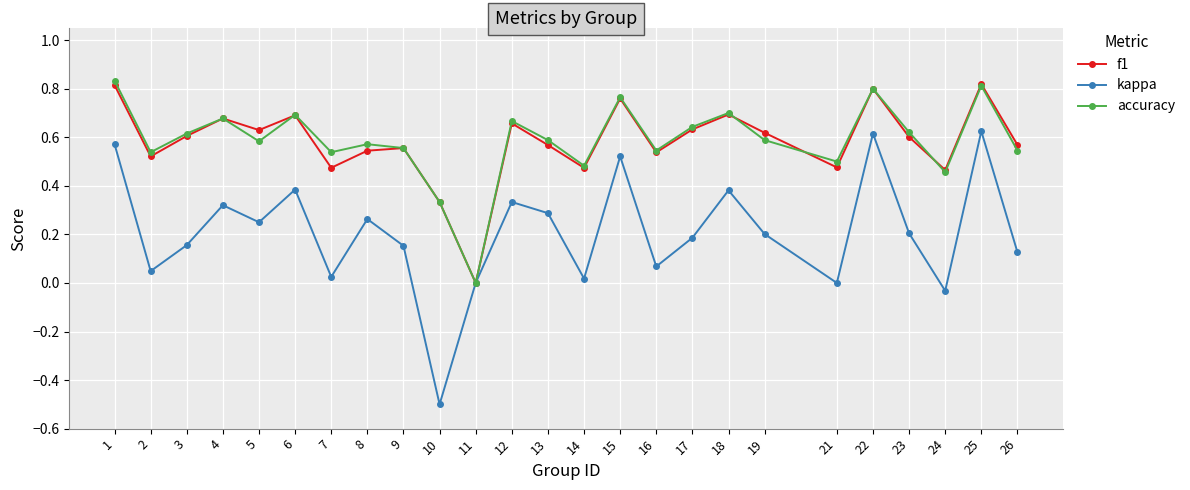

In kappa, how many points are lower than both neighbors (excluding endpoints)?

8